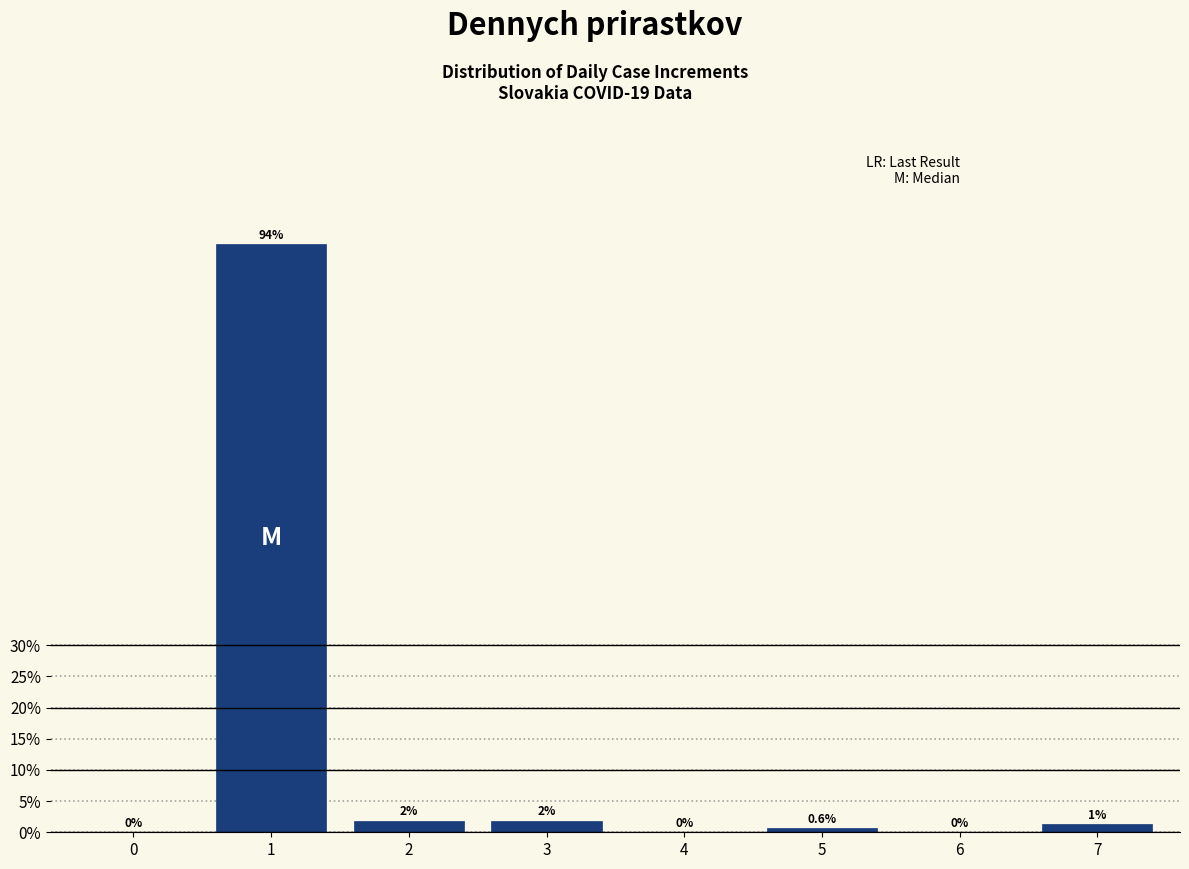

What is the approximate value at 5?

0.6